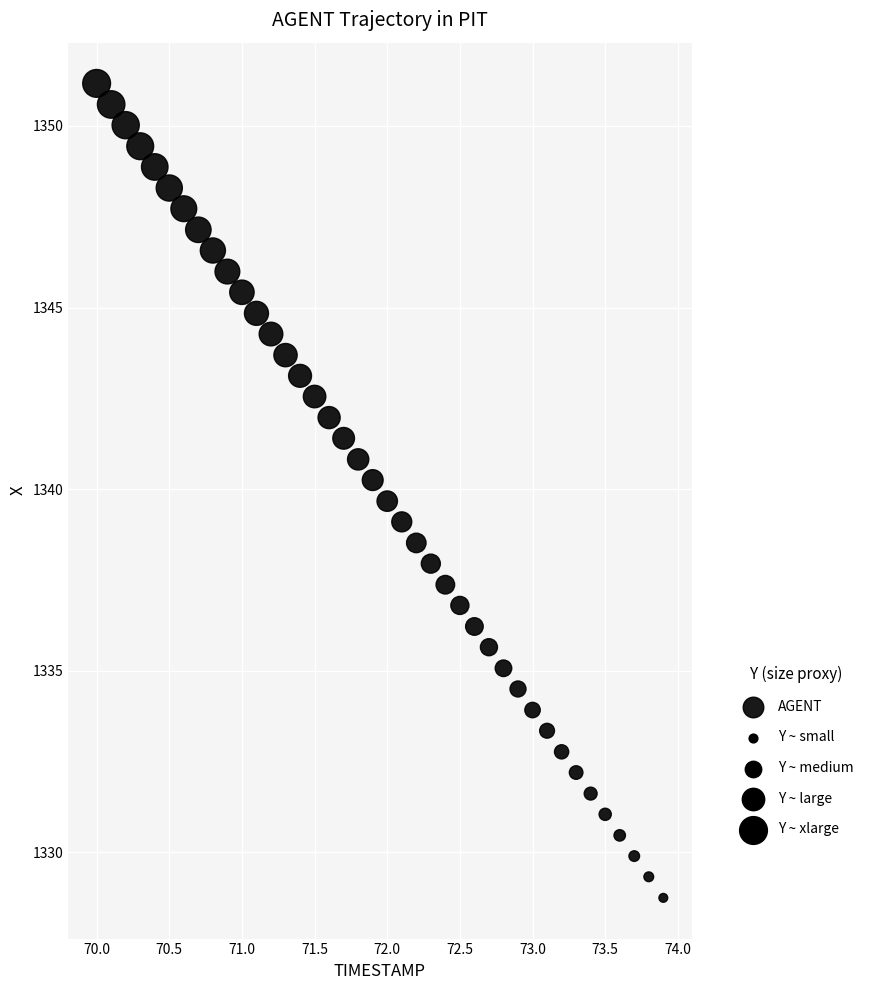

What is the range of X values (max minus min)?

3.9